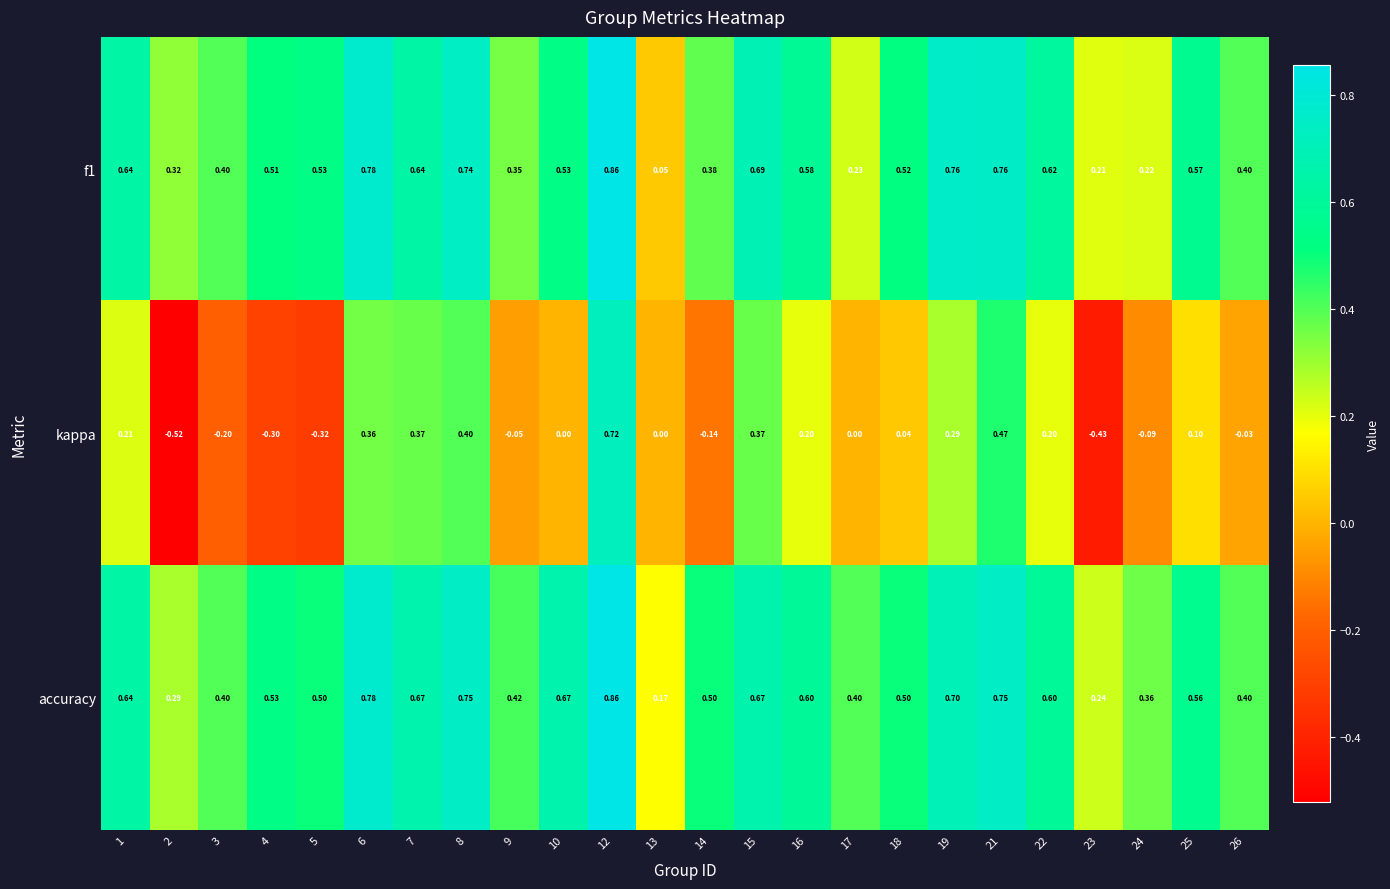

Is the value of kappa at 1 greater than the value of f1 at 19?

No